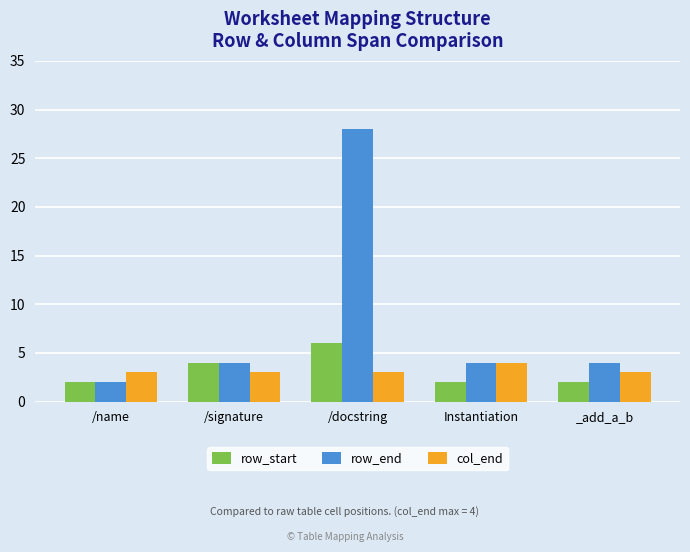

What is the label of the 3rd bar from the left?

/docstring